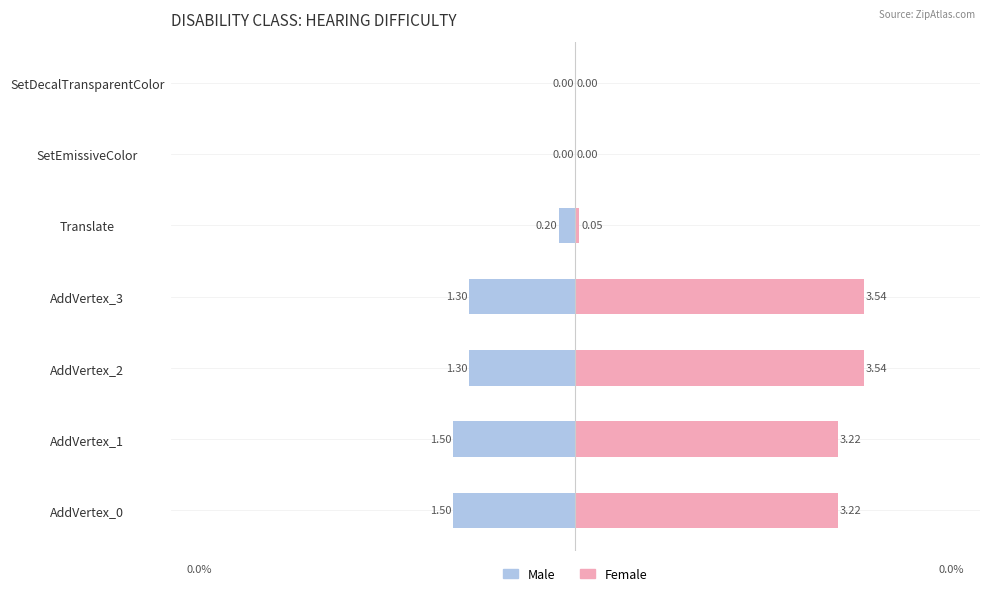

What is the value of the Male bar at the 3rd from the left?

-1.3